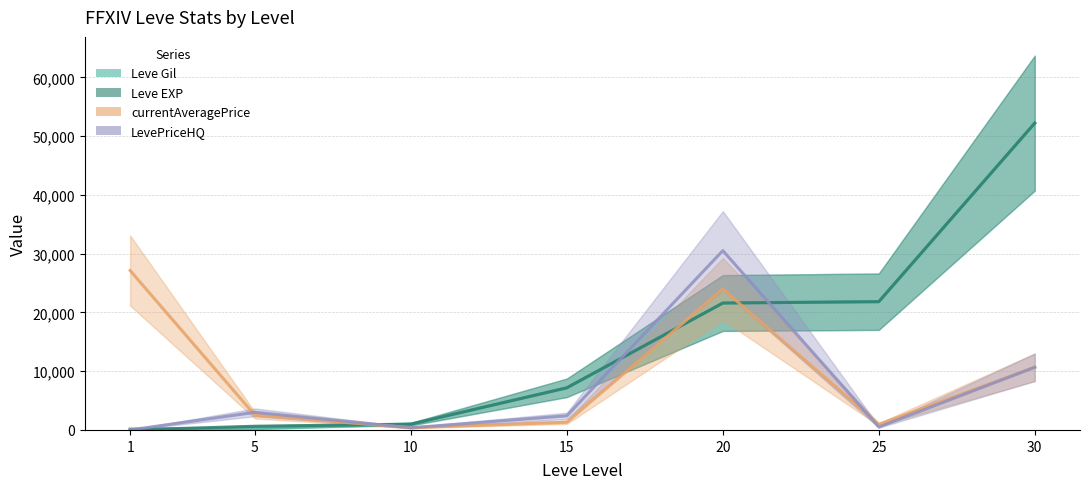

What is the average value of the currentAveragePrice series?

9561